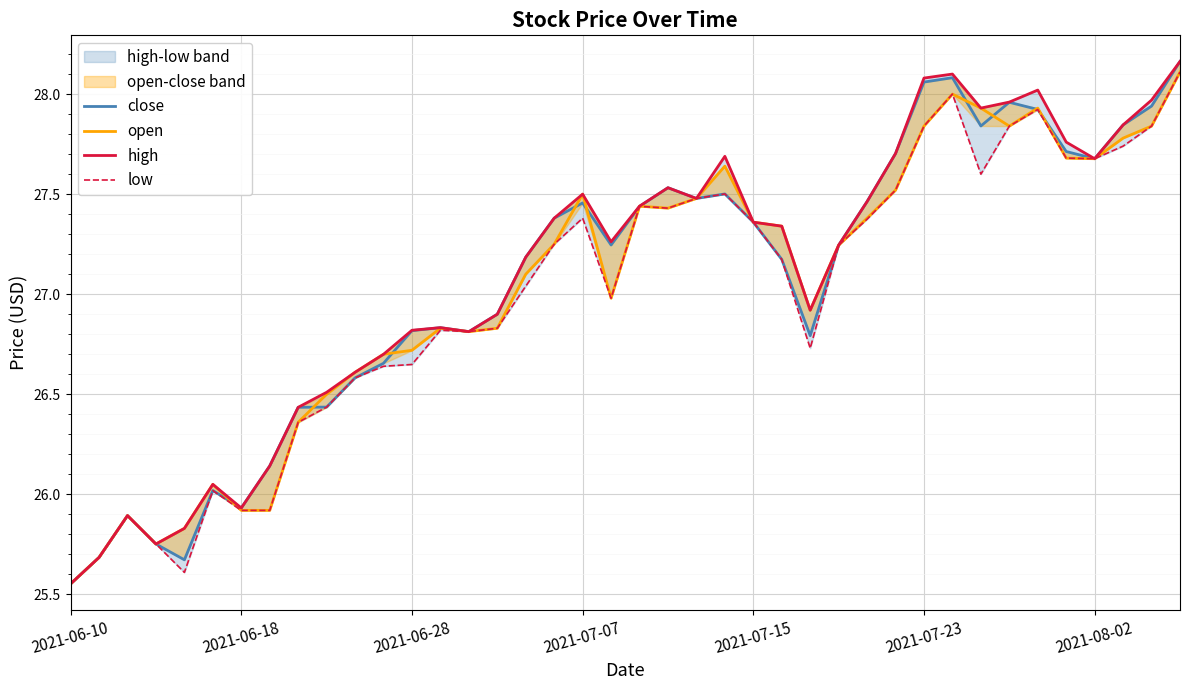

How many data points in close are above 27?

23